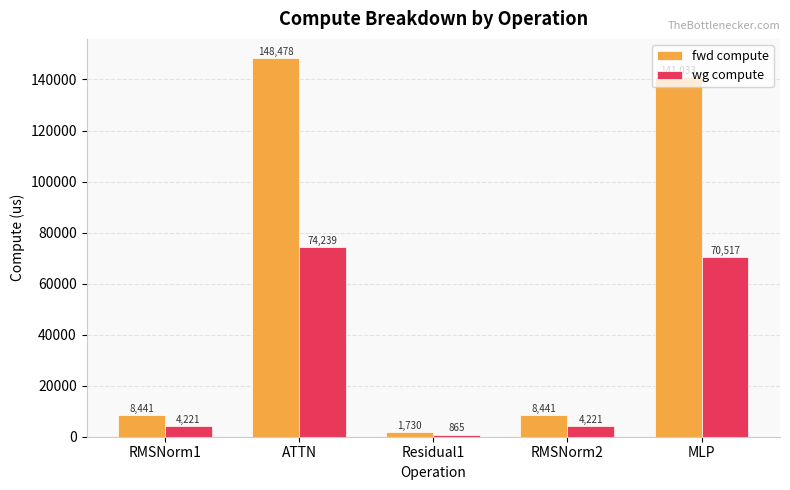

Which series has the largest range (max minus min)?

fwd compute